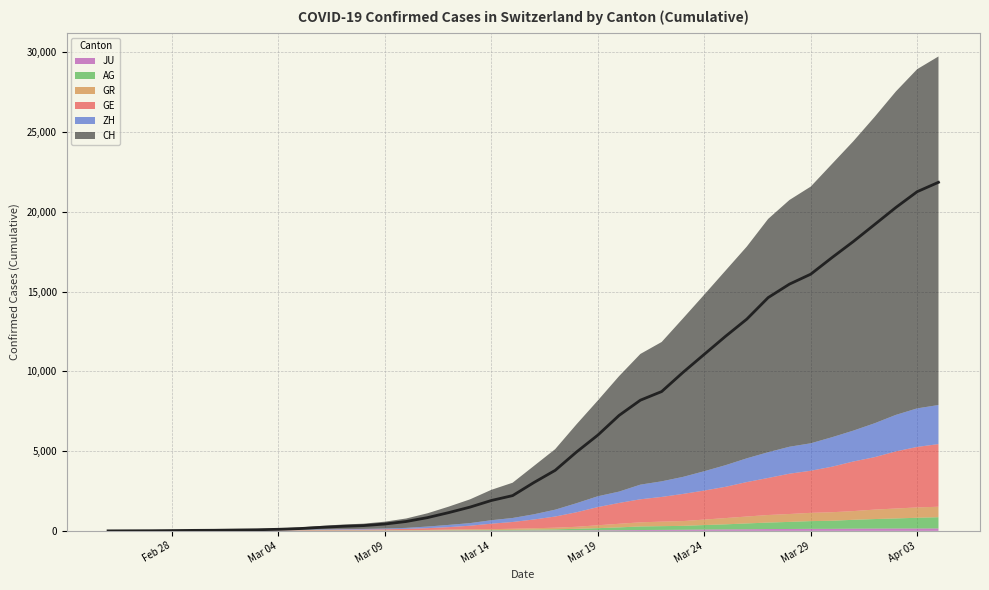

Which category has the highest value in the AG series?

2020-04-04